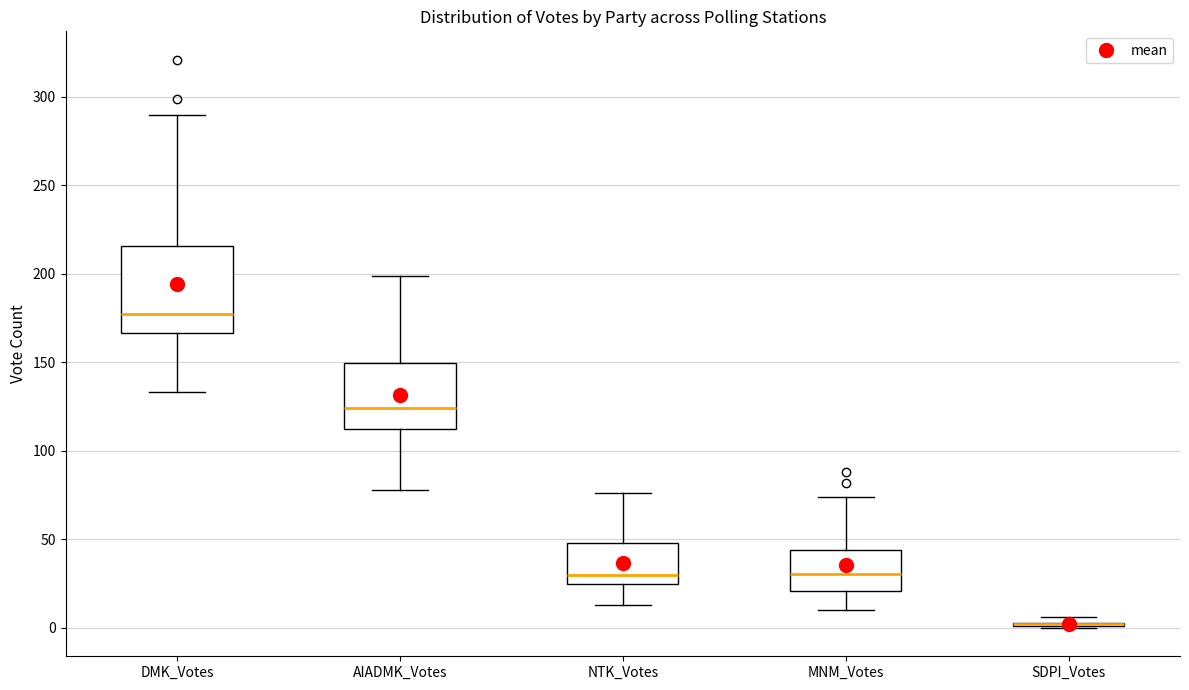

Where does the upper whisker of the box for AIADMK_Votes end on the y-axis? The values are not printed on the chart, so give them approximately, as read against the axis.

200